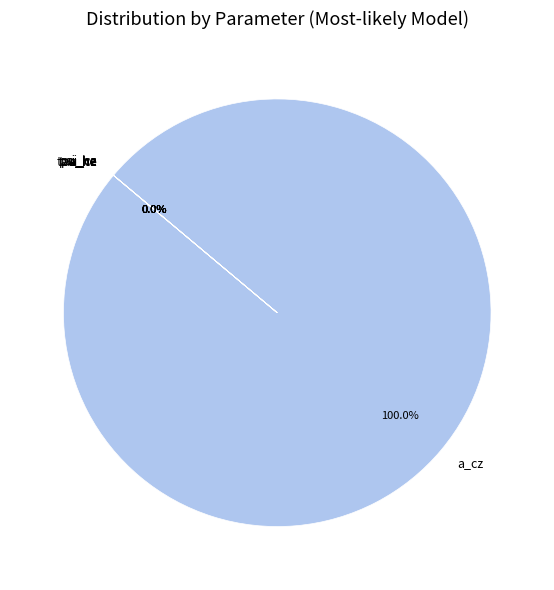

Is it true that psi_cz is 6% of the pie?

False